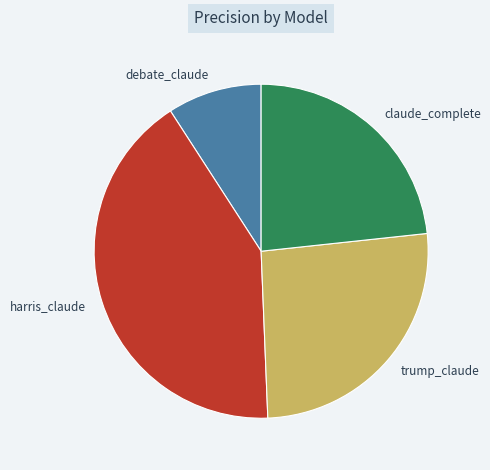

The debate_claude slice represents 1% of the pie. True or false?

False